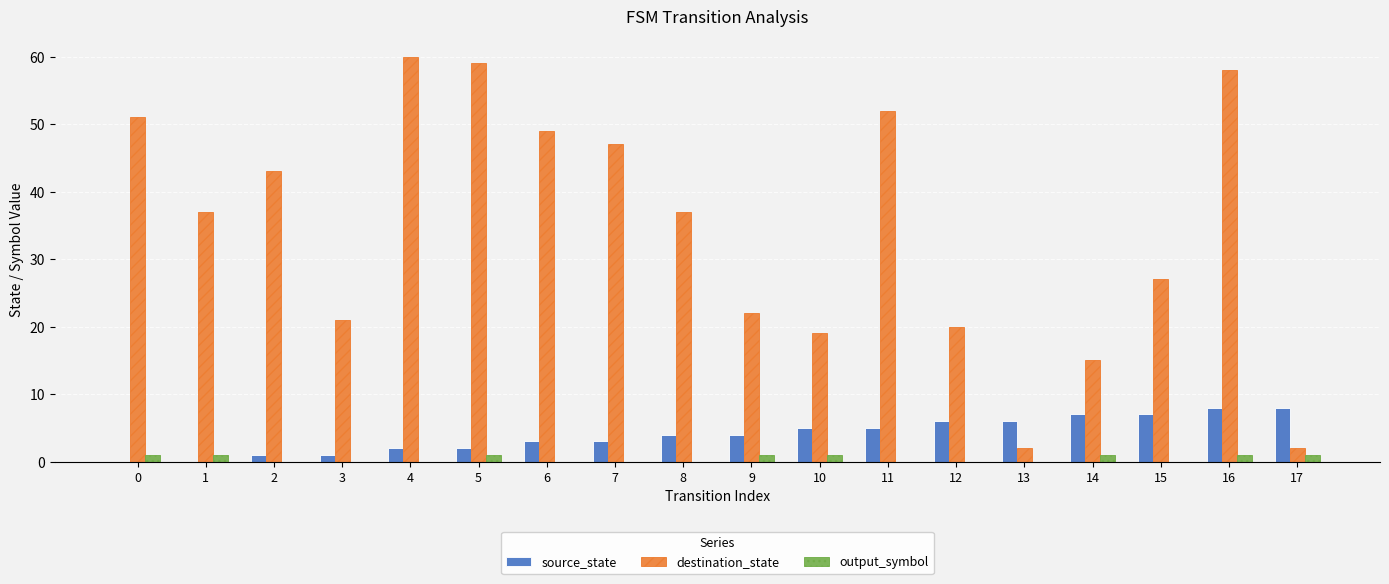

Which series has the largest total across all categories?

destination_state